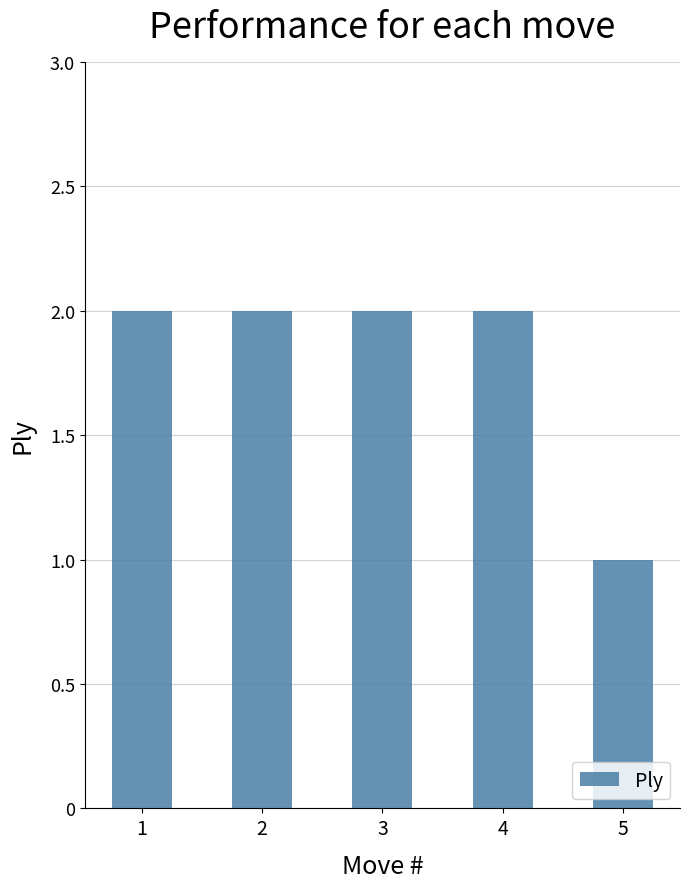

What is the value of the 1st bar from the left?

2